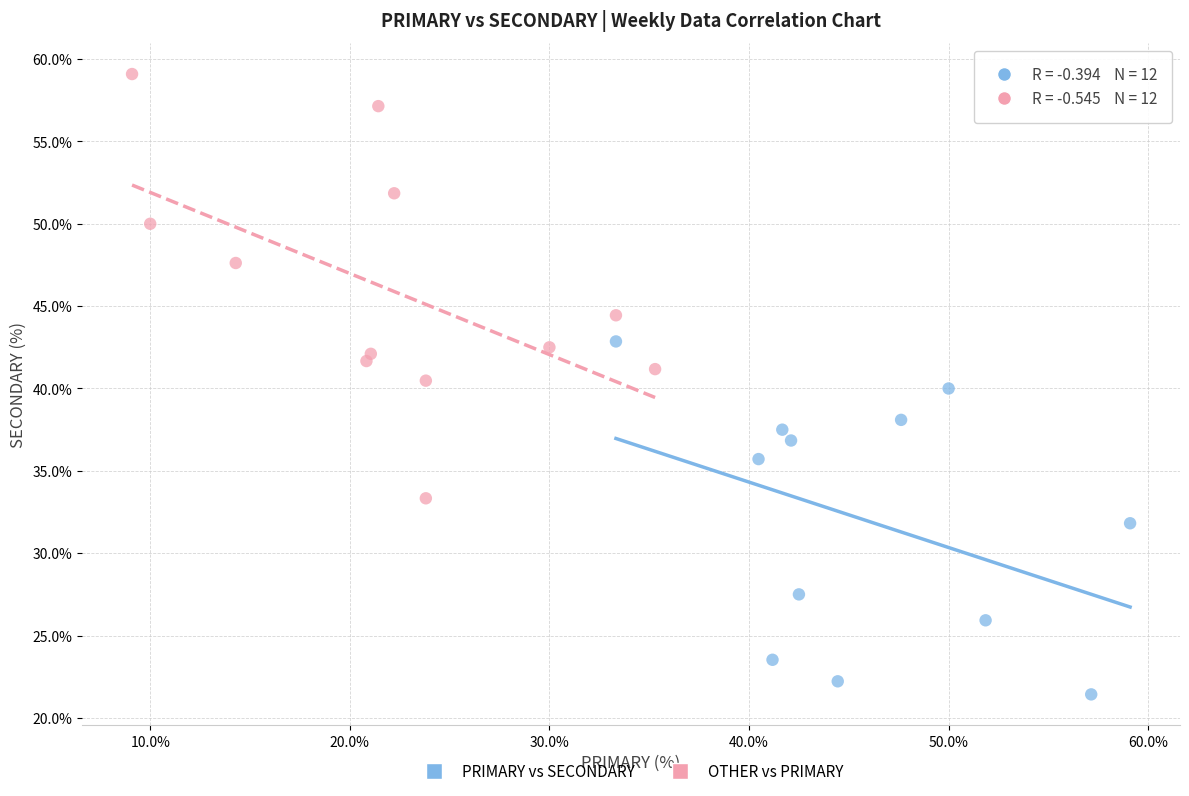

What are all the series names shown in the legend?

PRIMARY vs SECONDARY, OTHER vs PRIMARY